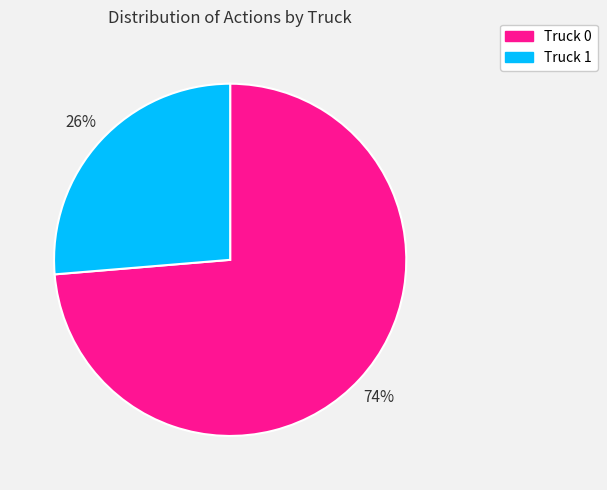

To the nearest percent, what percentage of the pie is Truck 1?

26%